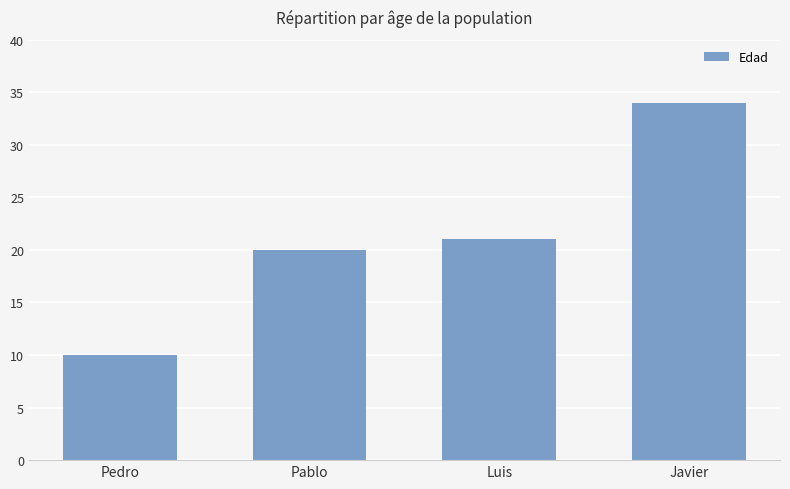

What is the sum of the values at Luis and Javier?

55